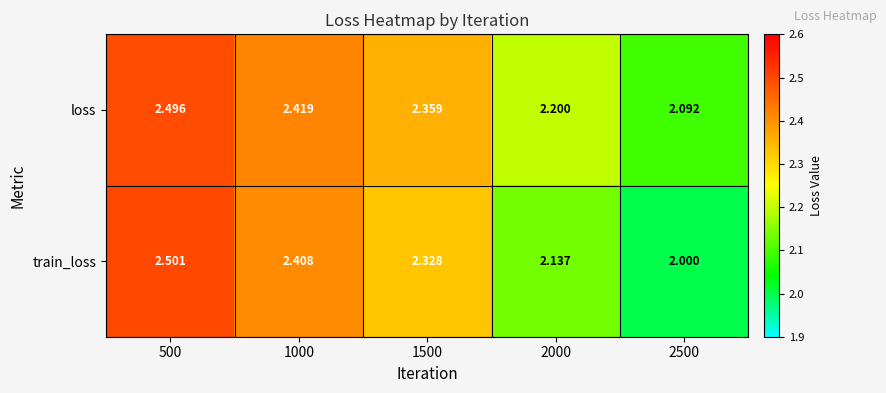

Which series has the largest range (max minus min)?

train_loss